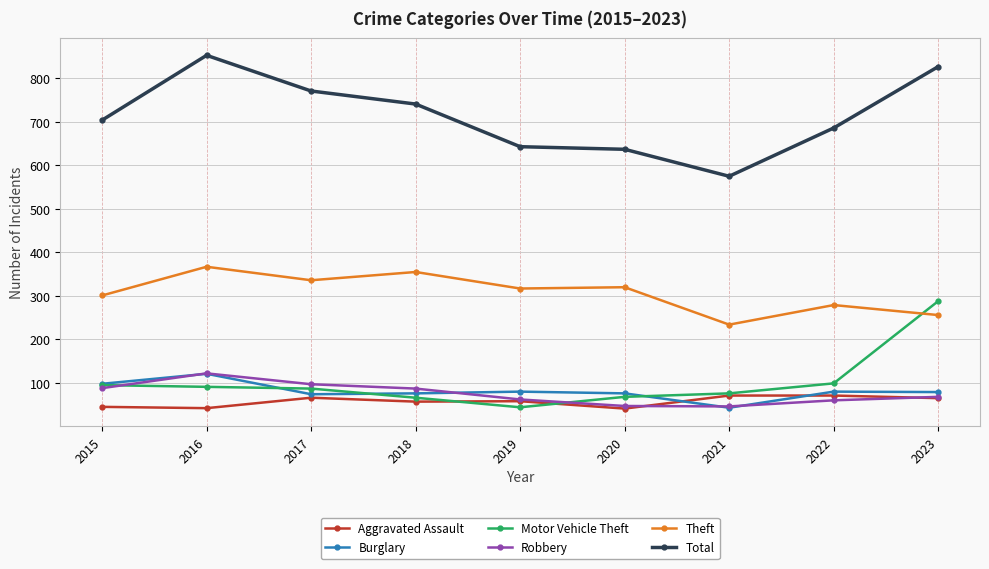

Where is the first local maximum for Robbery?

2016